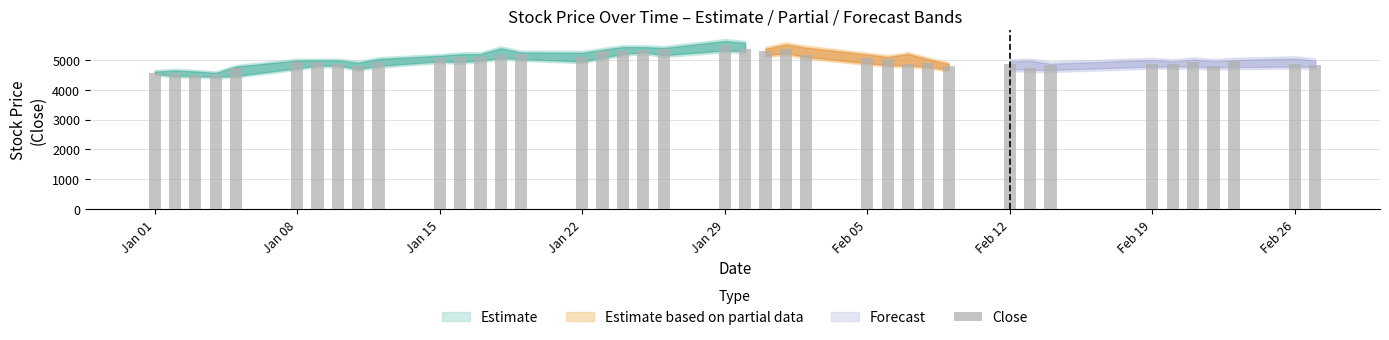

What is the value of the 3rd bar from the left?

4500